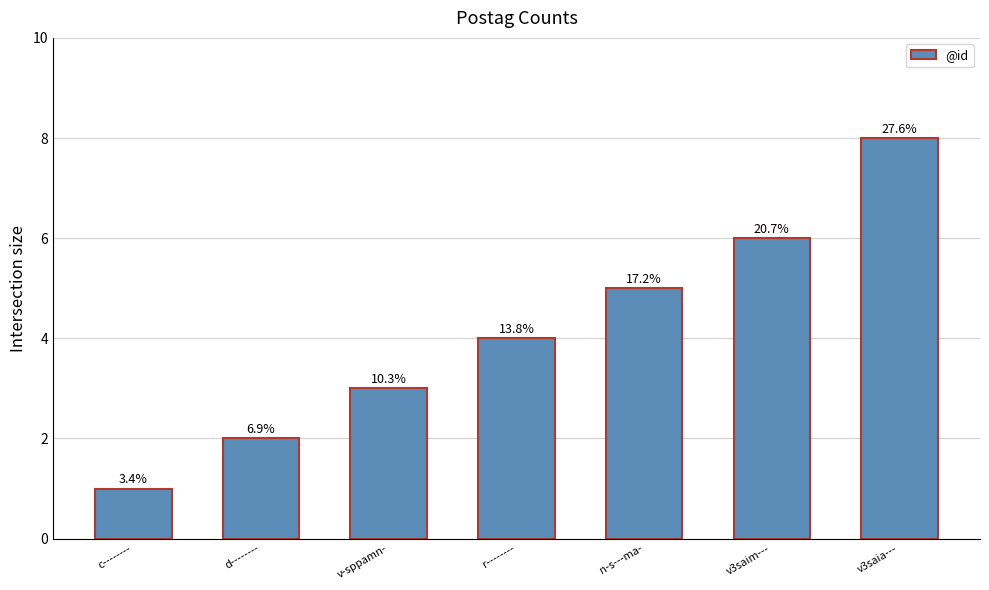

Does the chart contain any negative values?

No